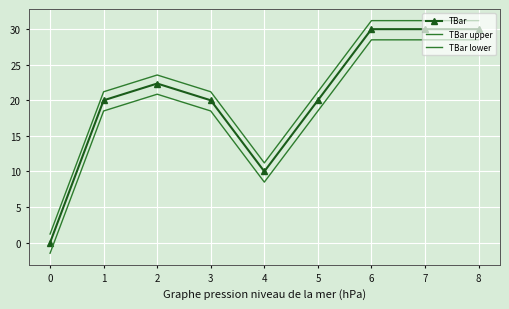

True or false: TBar has a value of 30.0 at 7.

True